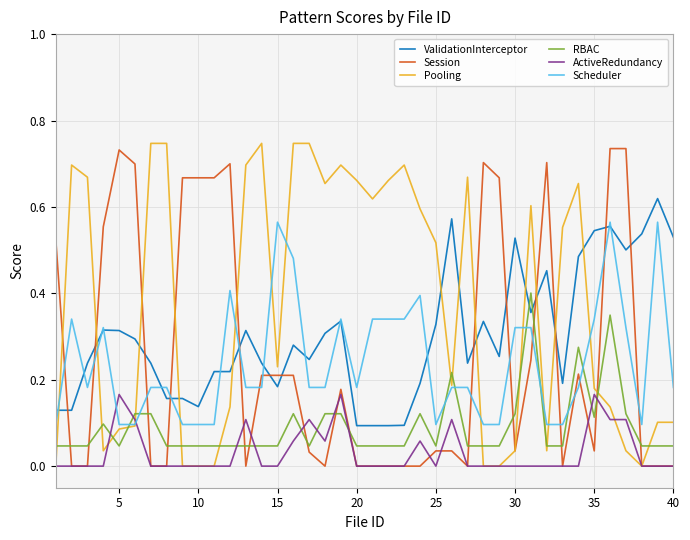

Which series has the largest total across all categories?

Pooling